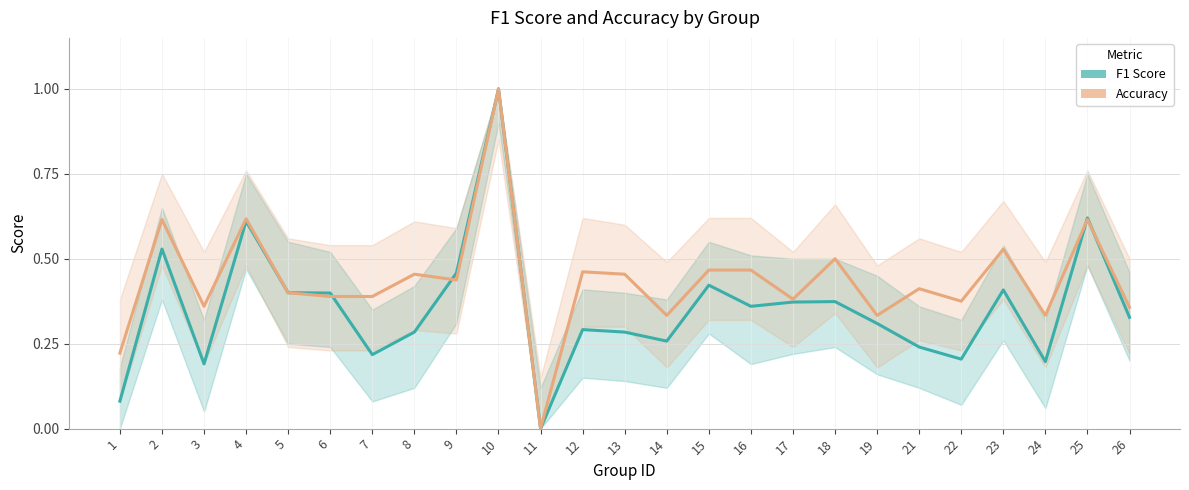

Which series ends up on top after the final intersection of F1 Score and Accuracy?

Accuracy